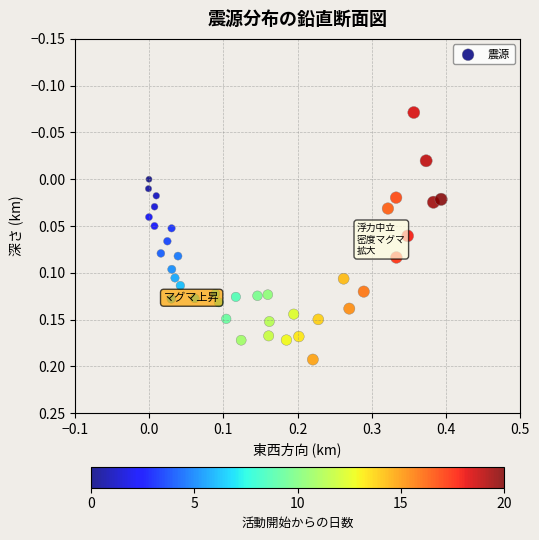

What is the range of Y values (max minus min)?

0.3